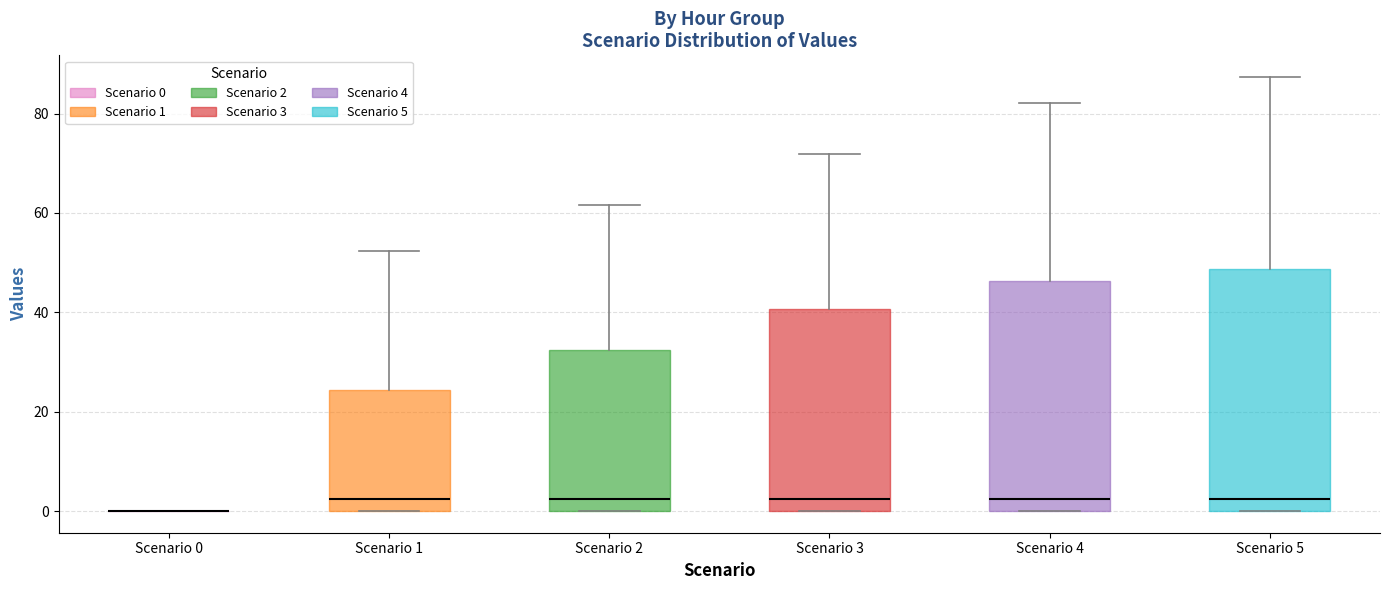

Reading left to right, transcribe this box plot: for each box, give where its median line is, the range the box spans, and where its two whiskers end, as read against the y-axis. The values are not printed on the chart, so give them approximately, as read against the axis.

Scenario 0: box collapsed to a line at 0, whiskers 0 to 0
Scenario 1: median 2, box 0 to 24, whiskers 0 to 52
Scenario 2: median 2, box 0 to 32, whiskers 0 to 62
Scenario 3: median 2, box 0 to 40, whiskers 0 to 72
Scenario 4: median 2, box 0 to 46, whiskers 0 to 82
Scenario 5: median 2, box 0 to 48, whiskers 0 to 88